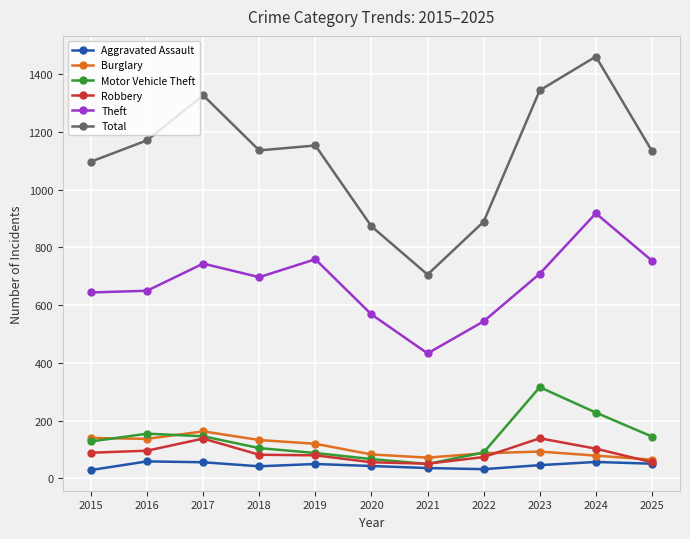

True or false: Theft has more than 2 interior local peaks.

True